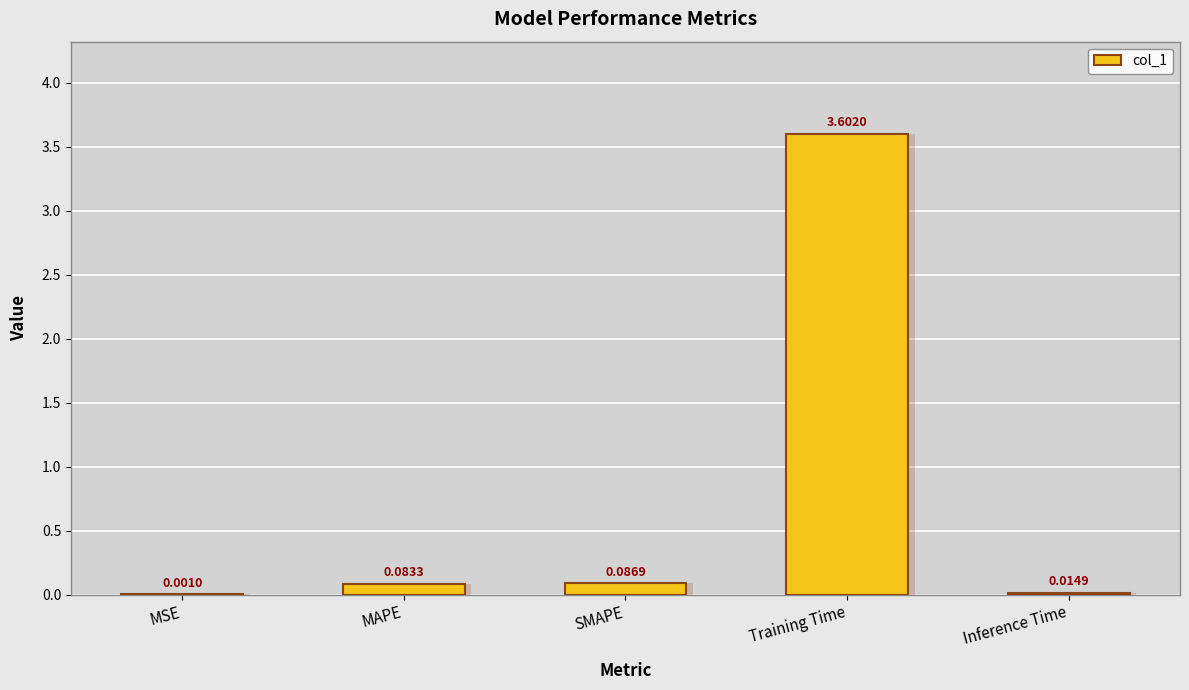

Where is the data nearest to the value 1?

SMAPE